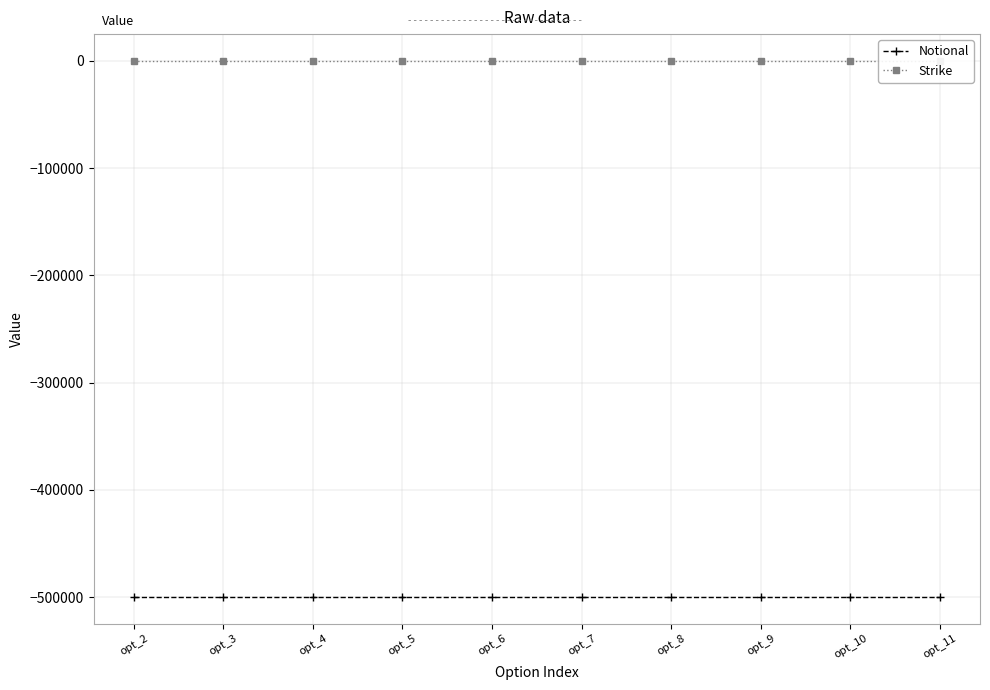

What is the total value across all series at opt_10?

-499986.9